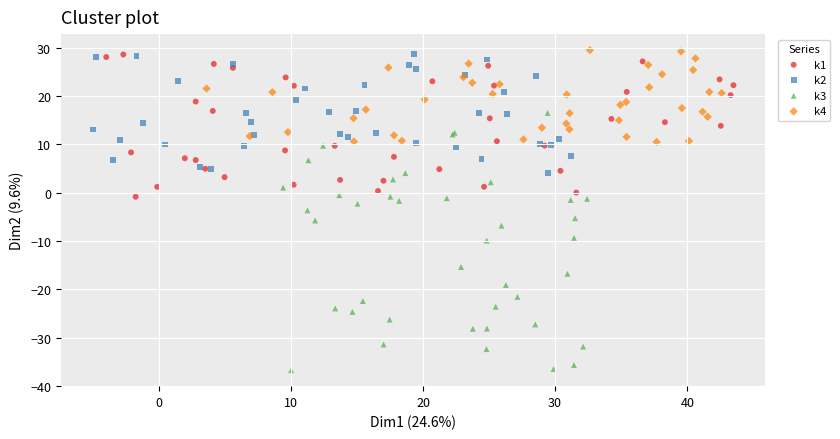

Which series has the largest Y range (max minus min)?

k3